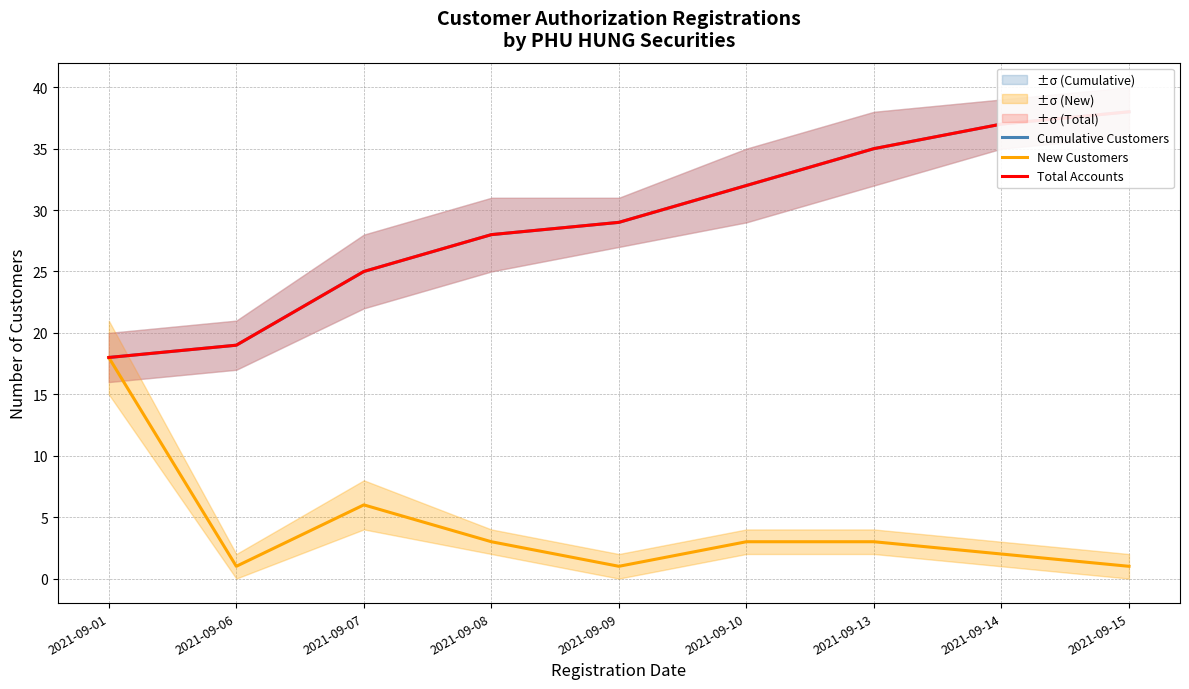

What is the sum of the Total Accounts values at 2021-09-15 and 2021-09-01?

56